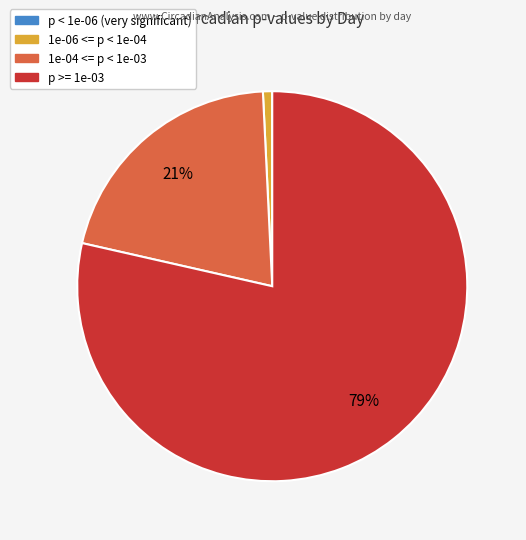

What is the largest slice in the pie chart?

p >= 1e-03